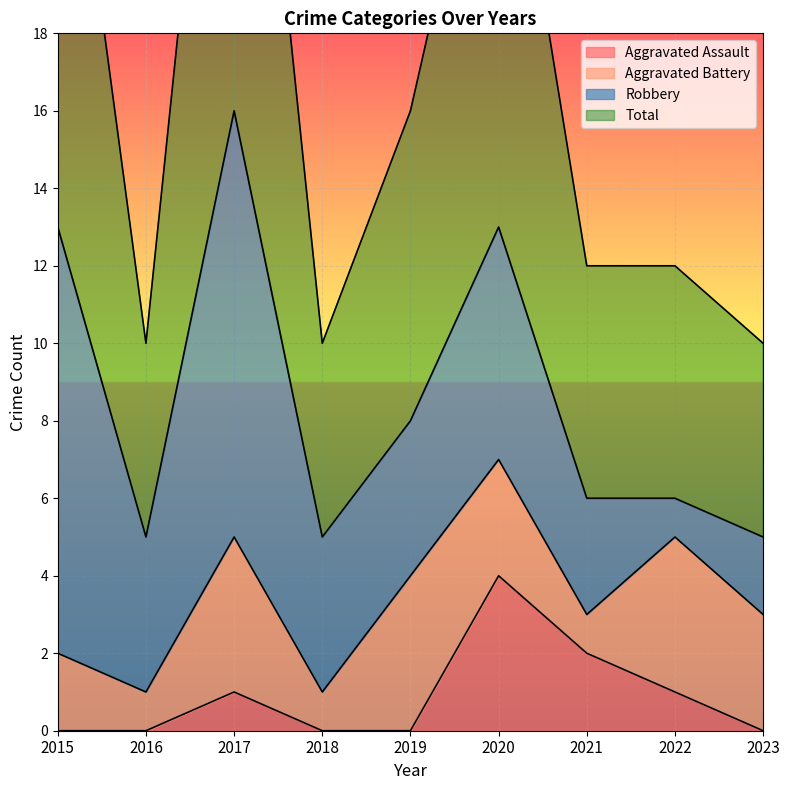

How many values in the Aggravated Assault series exceed 0?

4